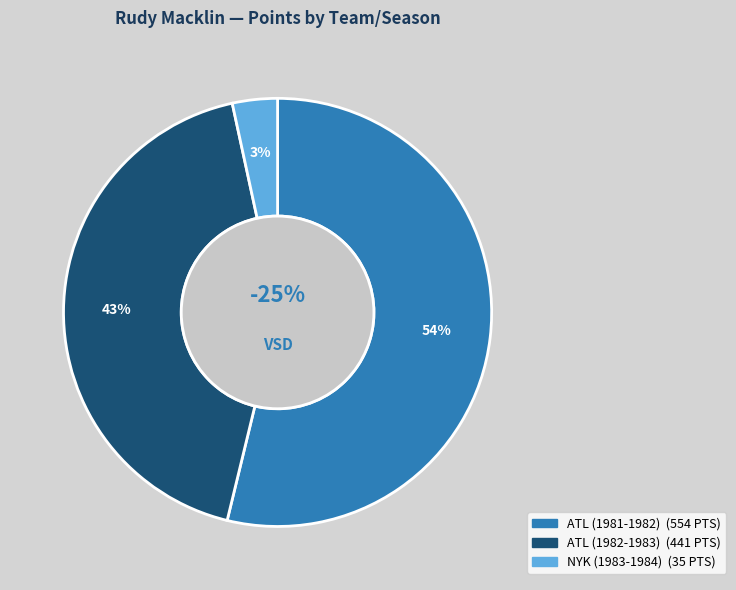

The ATL (1981-1982) slice represents 68% of the pie. True or false?

False